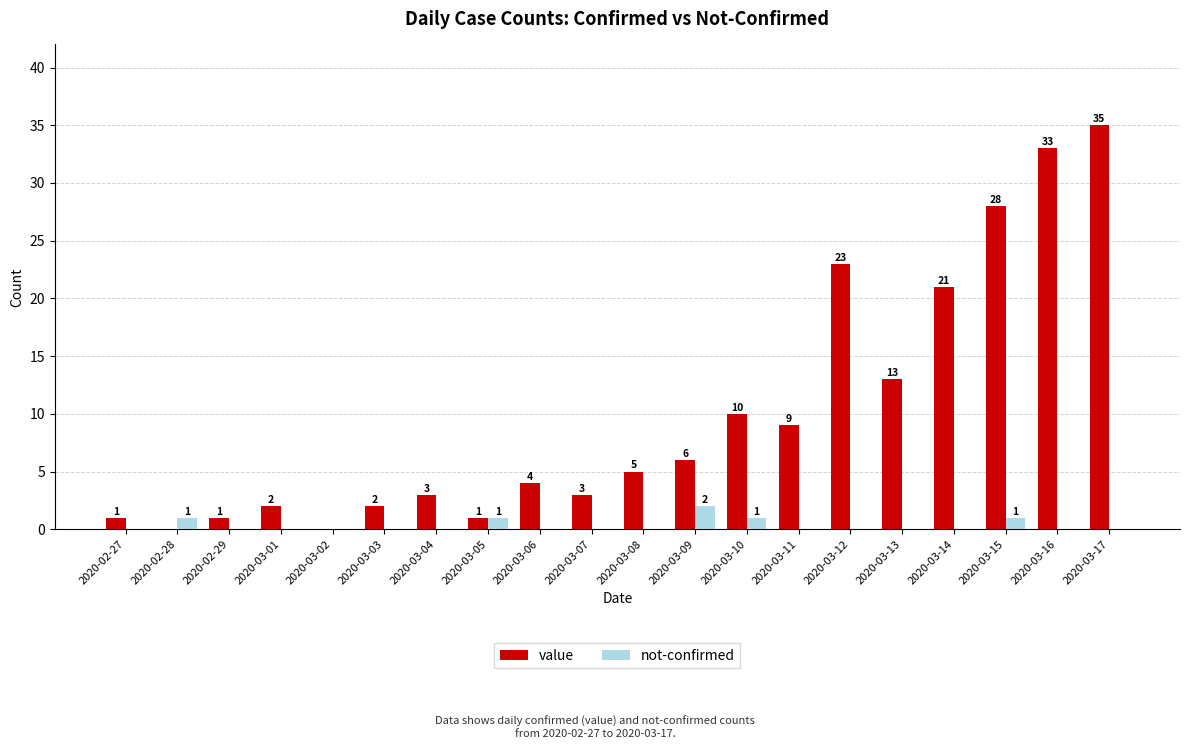

What is the sum of the value values at 2020-03-16 and 2020-03-13?

46